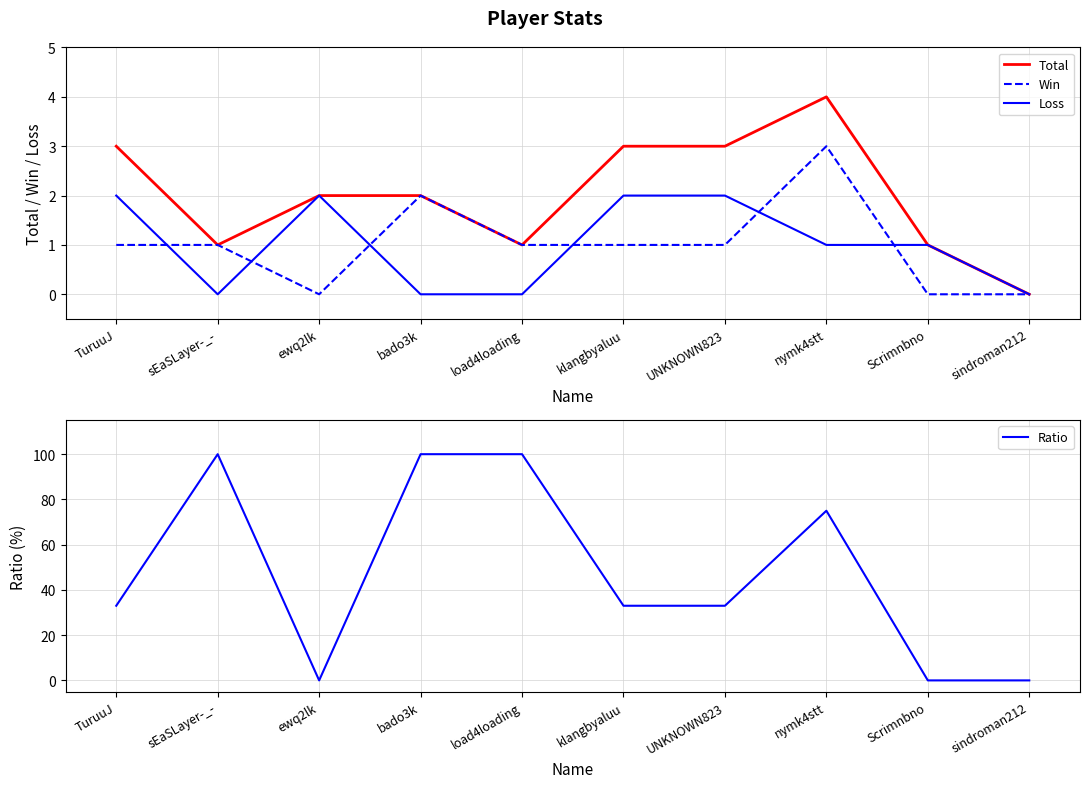

Where is Total nearest to the value 2?

ewq2lk